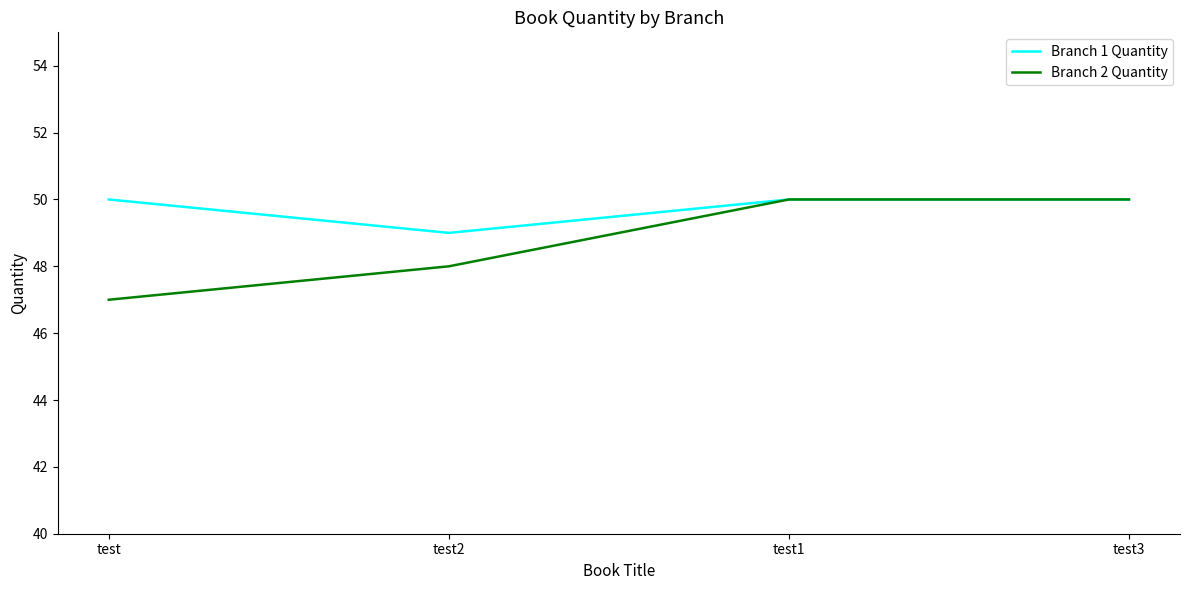

At how many categories does at least one series exceed 48?

4